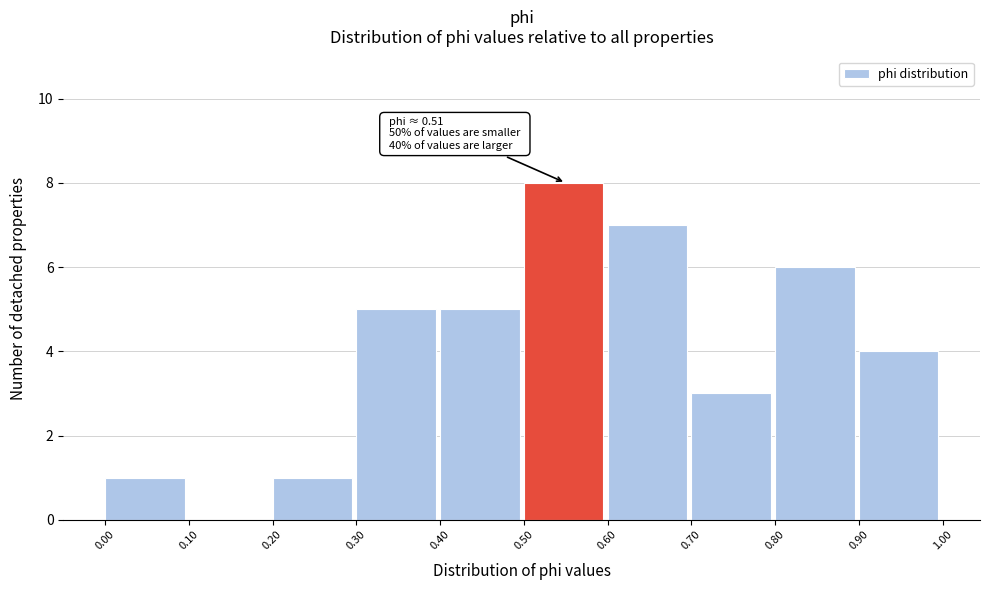

Over which range of the x-axis is the bar tallest?

0.50 to 0.60